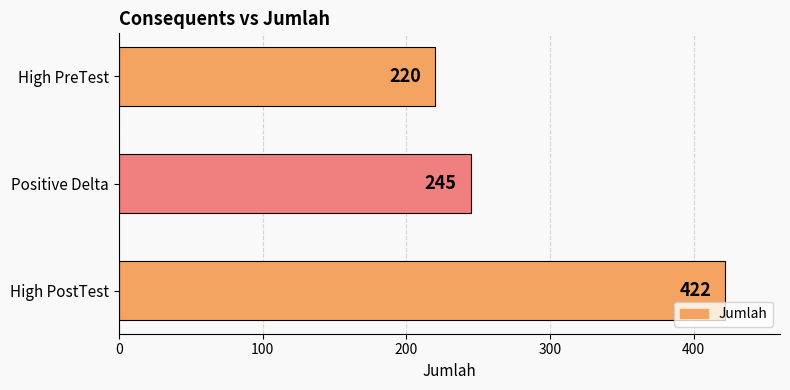

What is the average value?

296